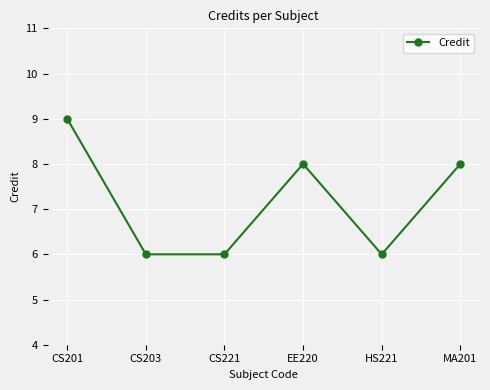

The value at EE220 is 8. True or false?

True